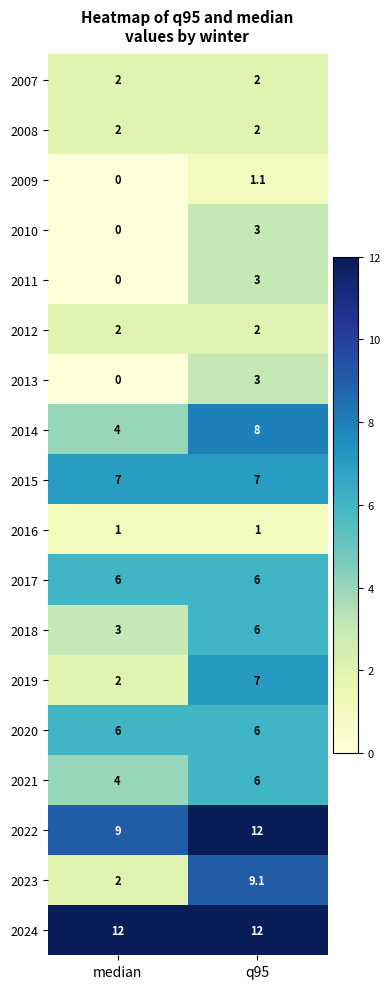

True or false: 2010 has a value of 3.0 at q95.

True